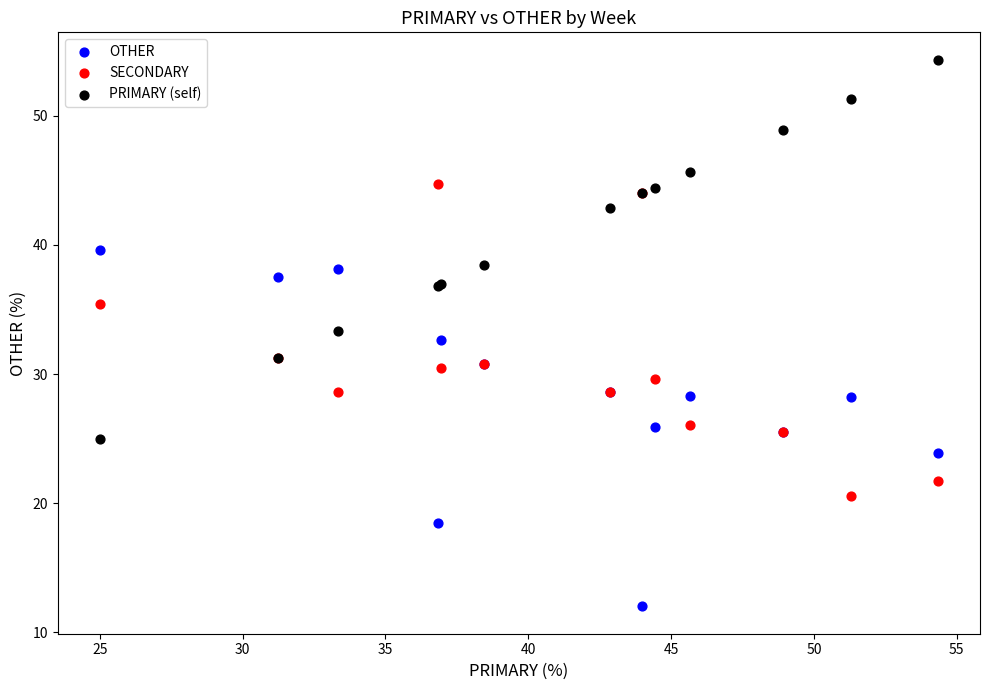

Which series contains the highest Y value?

PRIMARY (self)